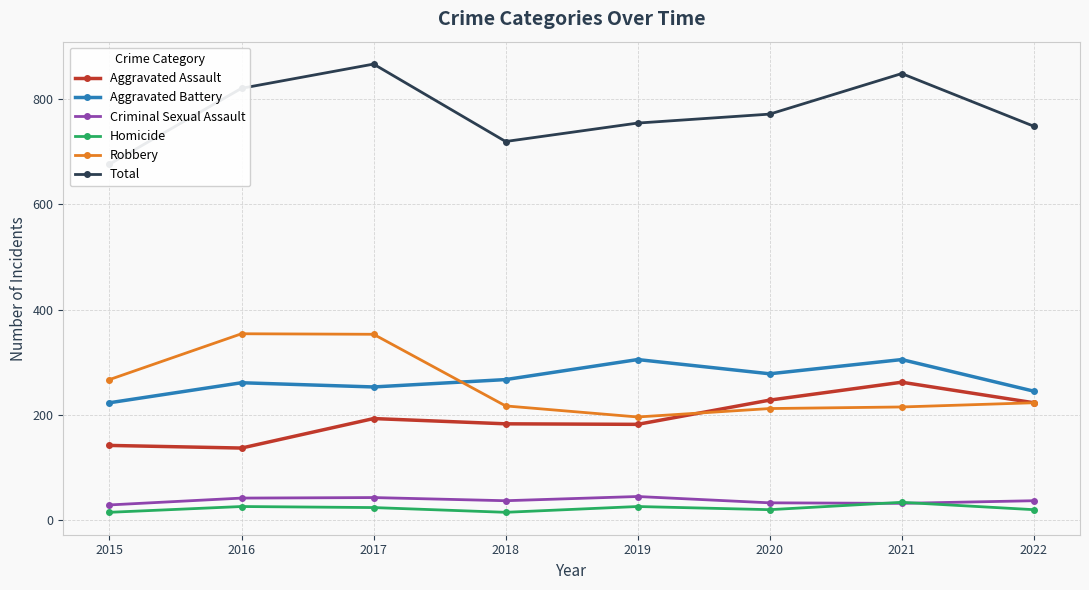

How many lines are shown in the chart?

6